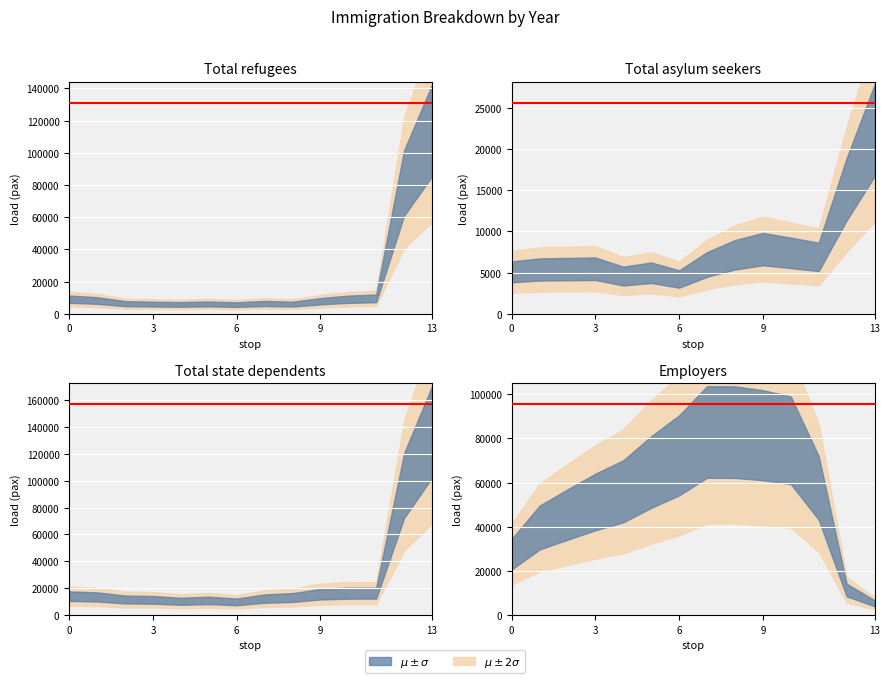

In Total refugees, how many points are lower than both neighbors (excluding endpoints)?

3